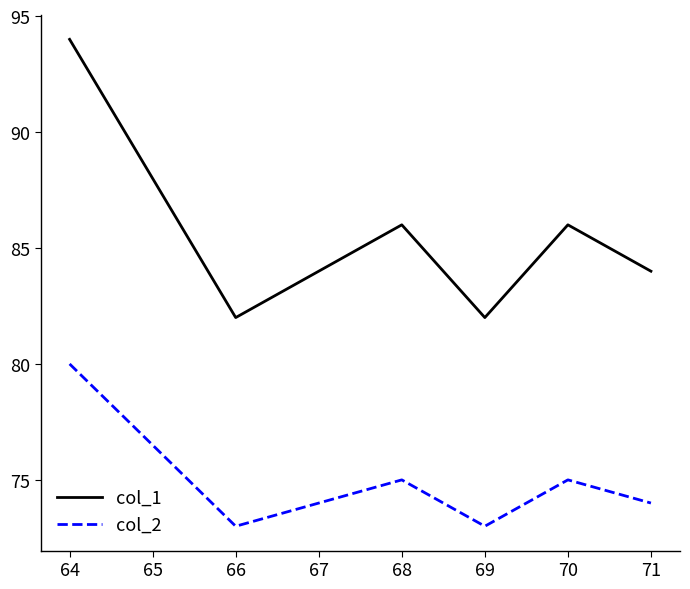

How many interior local peaks does the col_1 series have?

2